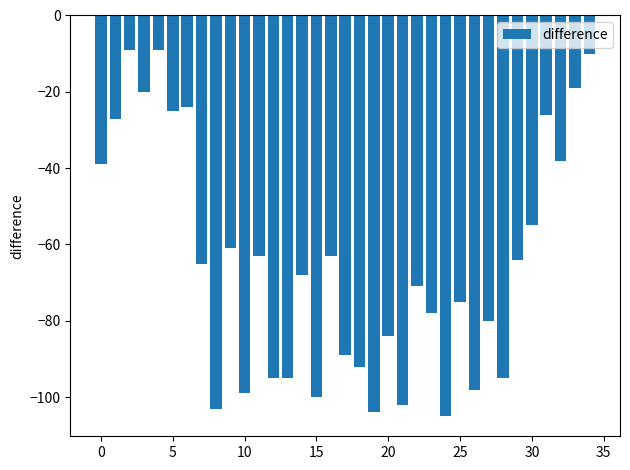

What is the value of the 22nd bar from the left?

-102